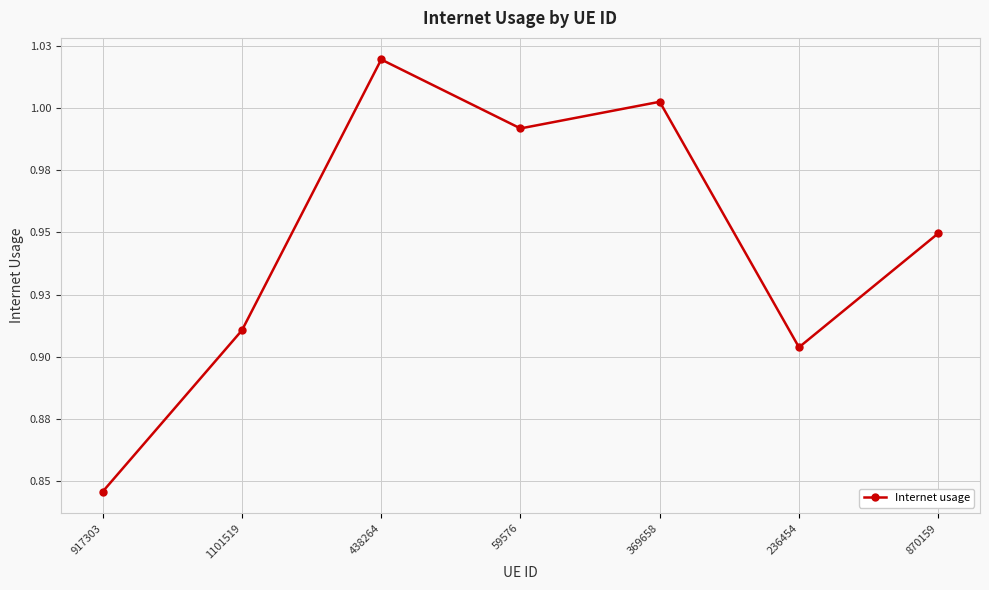

Count the number of categories in the chart.

7